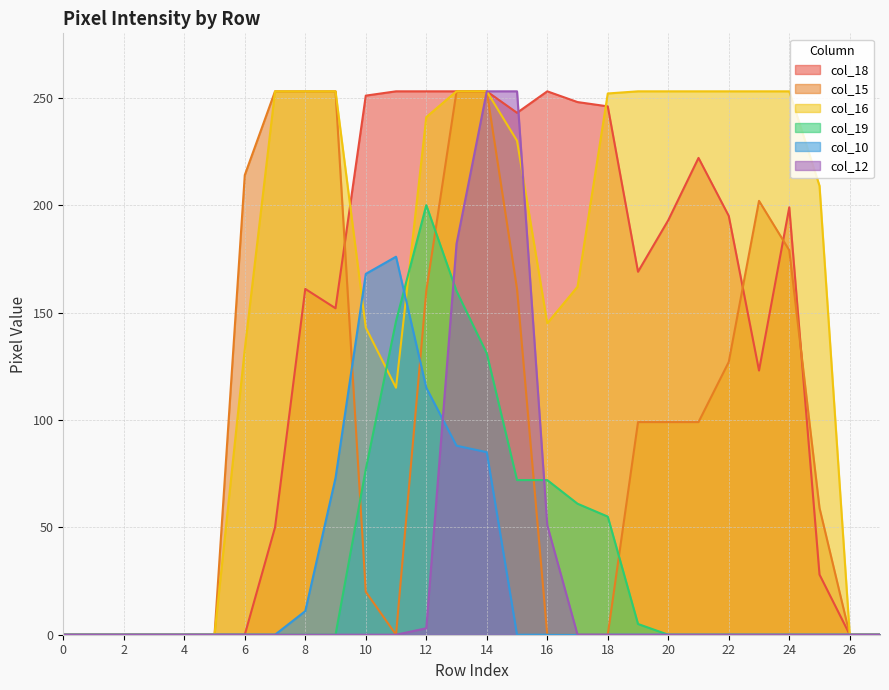

Between which two adjacent categories do col_19 and col_15 first intersect?

9 and 10